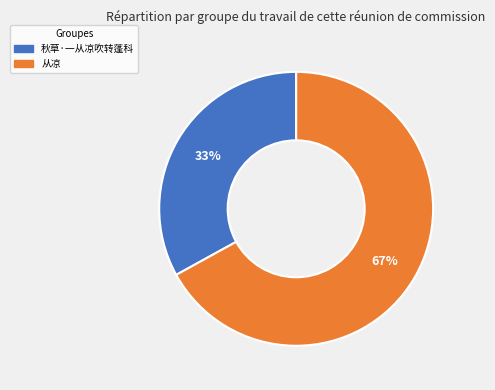

How many slices are in this pie chart?

2